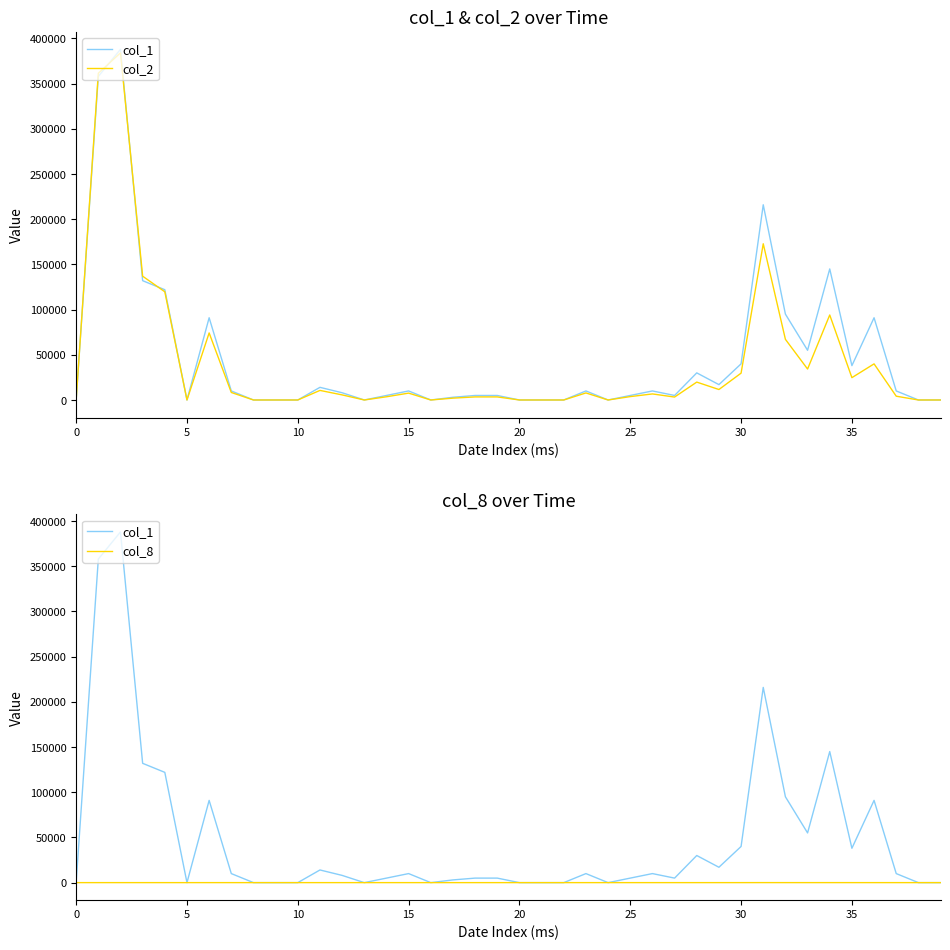

What is the average value of the col_1 series?

47950